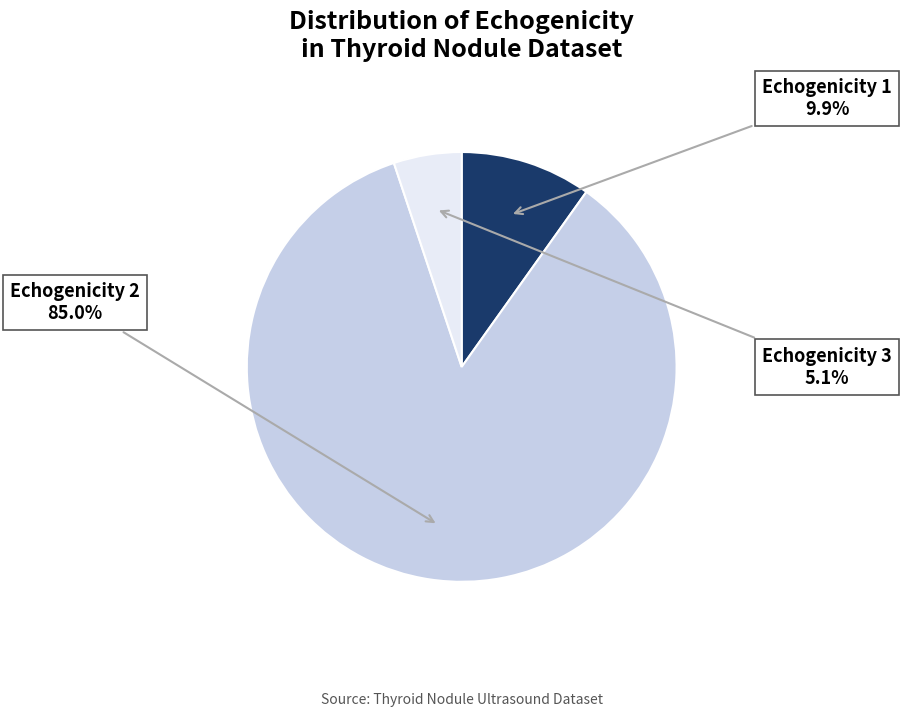

What percentage is the Echogenicity 2 slice, to the nearest percent?

85%